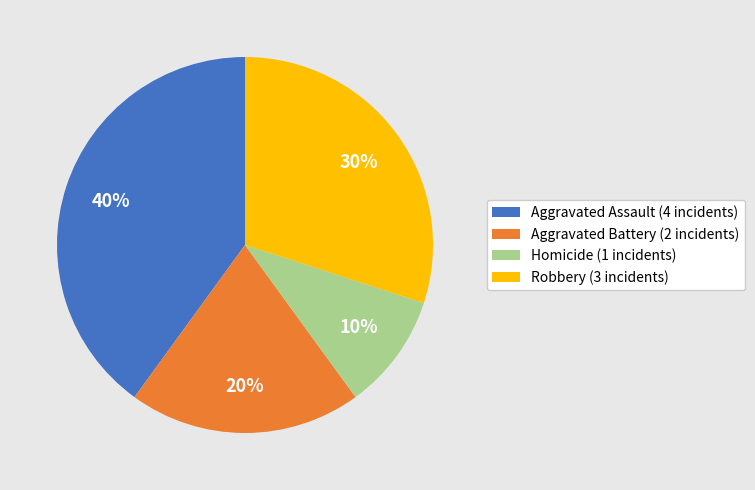

How many slices are in this pie chart?

4